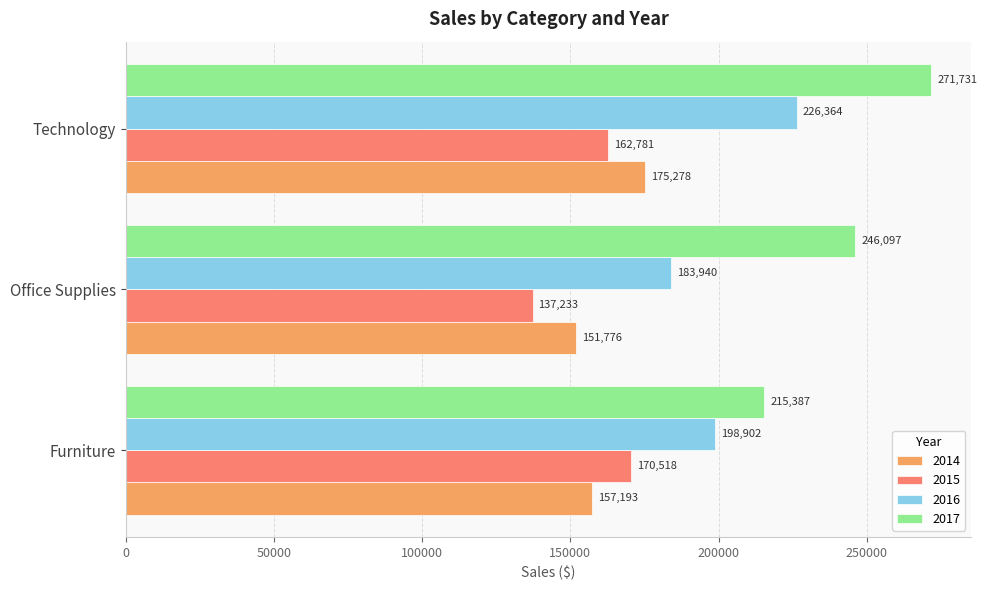

What is the total value across all series at Technology?

836154.1